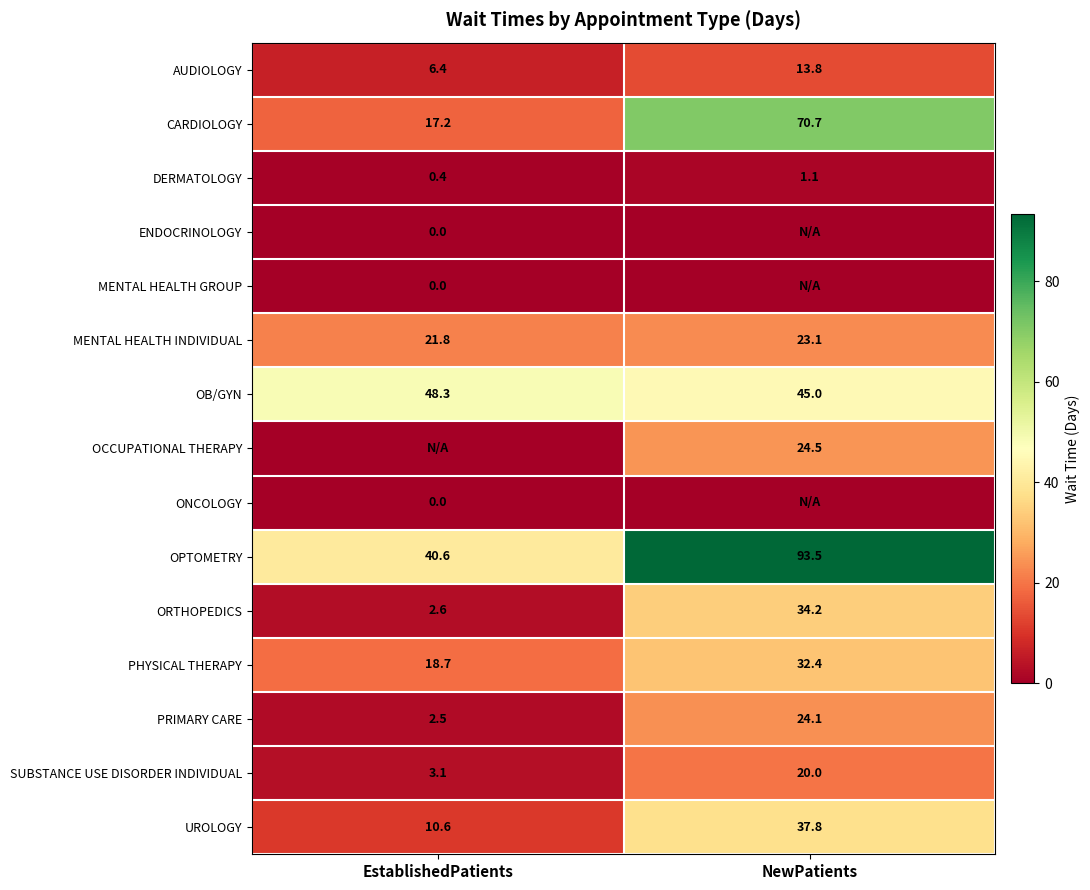

What is the sum of the SUBSTANCE USE DISORDER INDIVIDUAL values at EstablishedPatients and NewPatients?

23.1